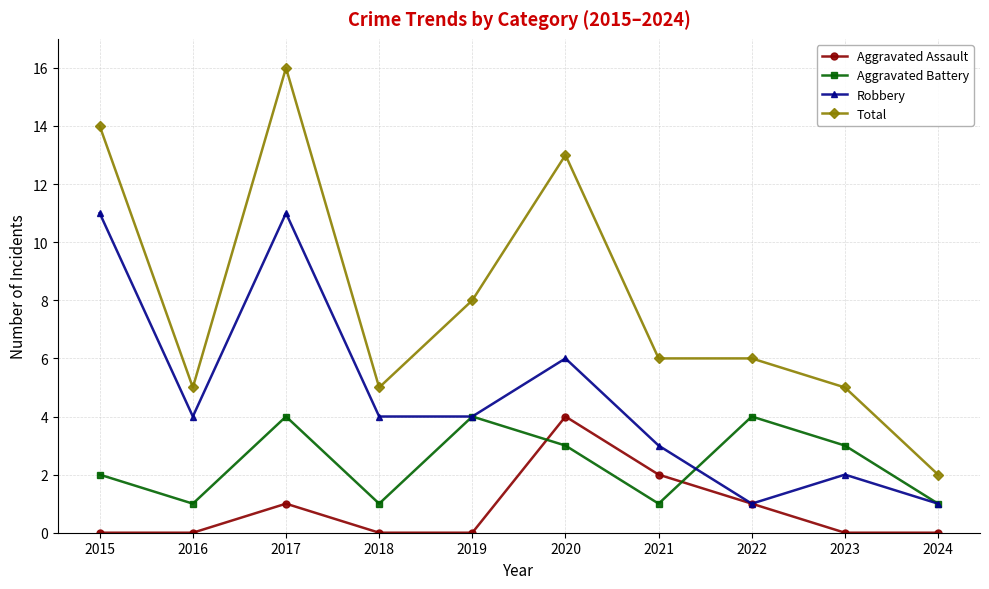

Rank the series by their average value, from lowest to highest.

Aggravated Assault, Aggravated Battery, Robbery, Total